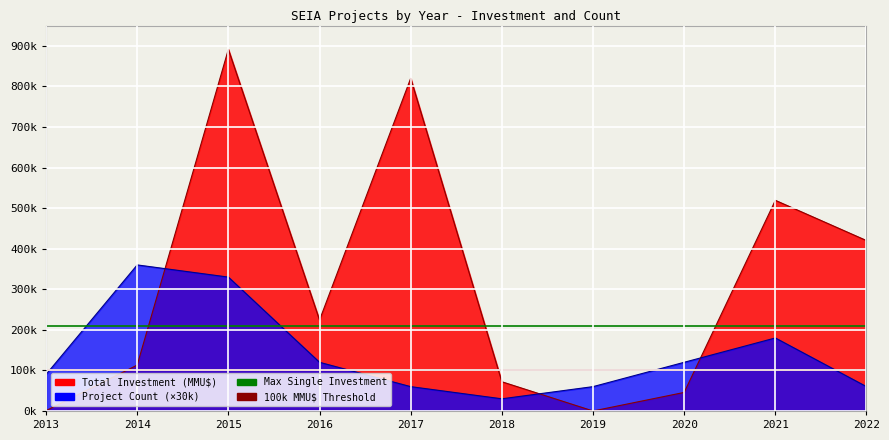

At which label is Max Single Investment closest to 210000?

2013